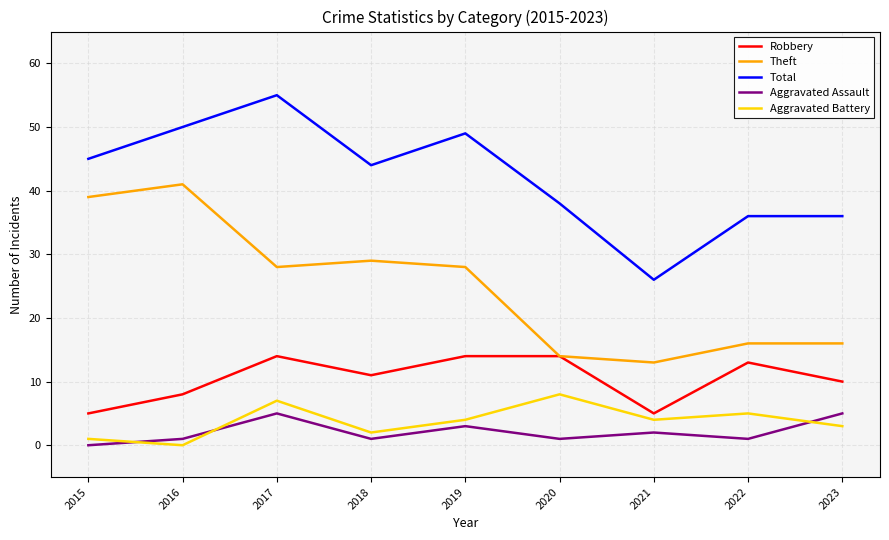

What is the total value across all series at 2018?

87